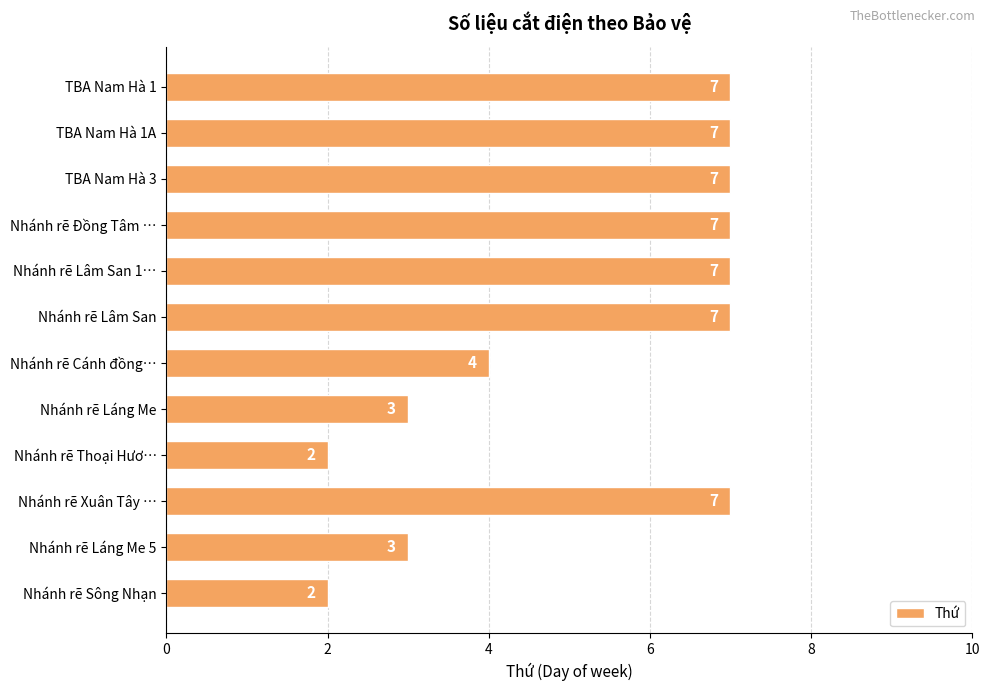

How many data points are less than 7?

5